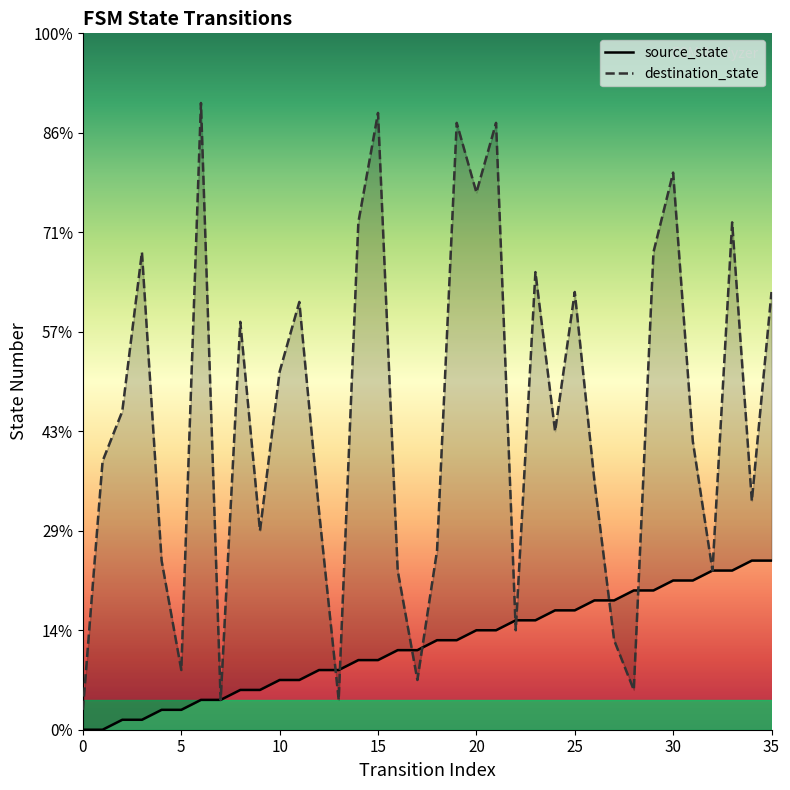

At which category is the sum across all series the highest?

21